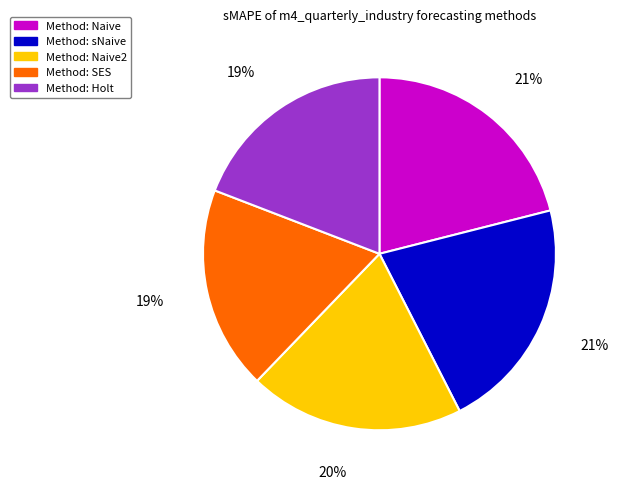

Is there a majority slice in this chart?

No